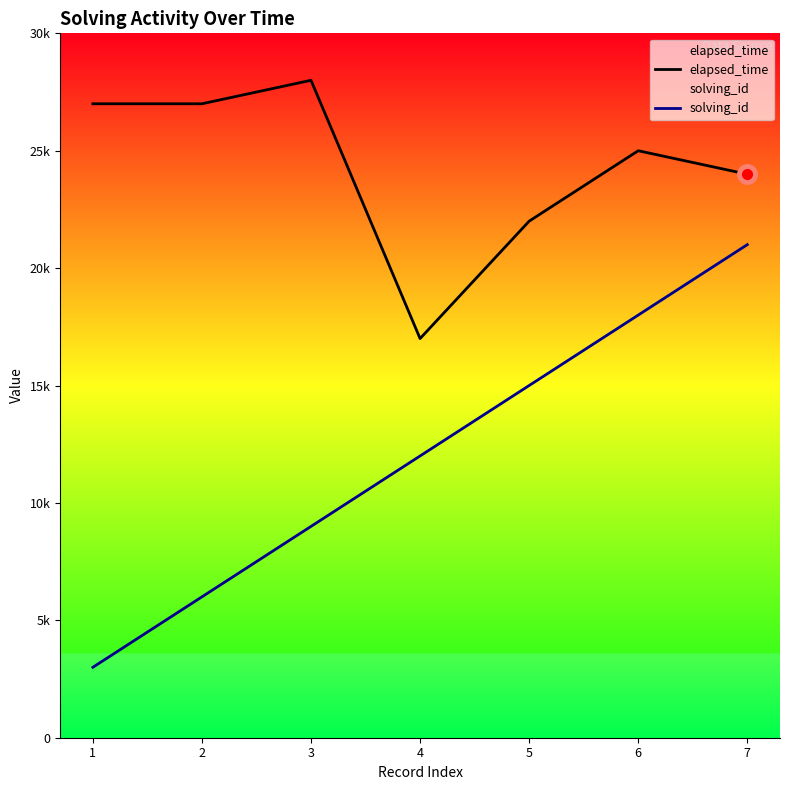

What is the difference between the maximum and minimum values in the elapsed_time series?

11000